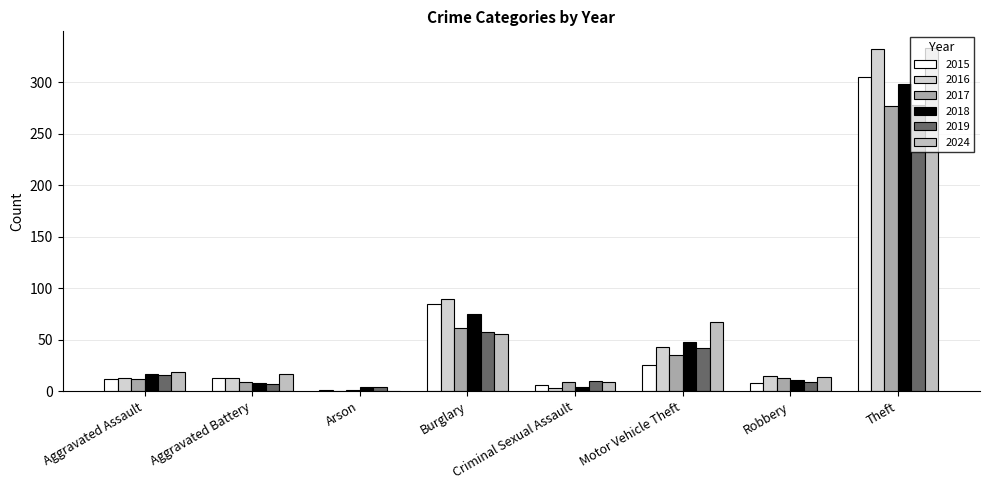

What is the difference between the maximum and minimum values in the 2016 series?

332